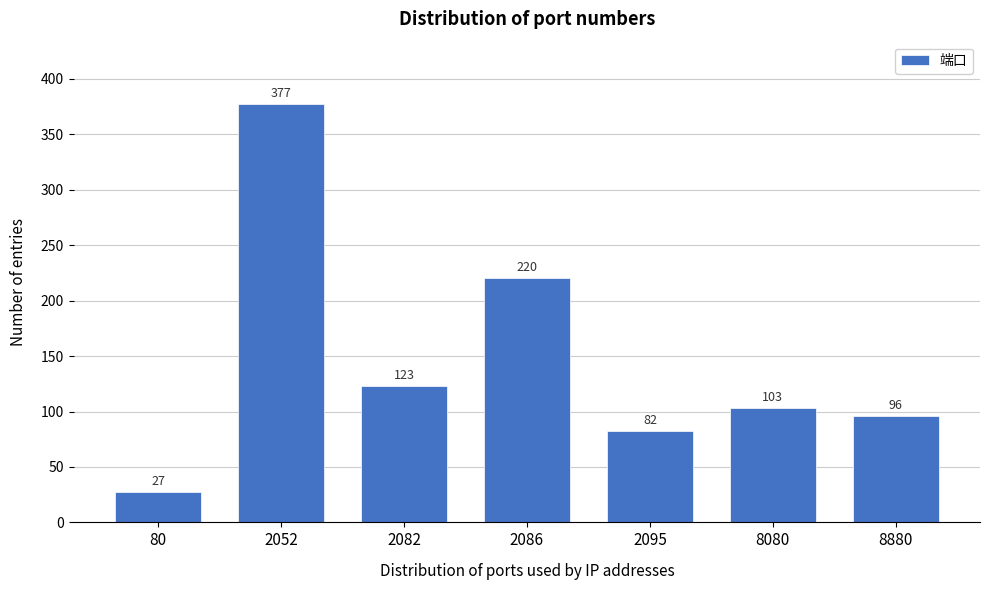

Reading right to left, list all the values displayed in this chart.

8880=96	8080=103	2095=82	2086=220	2082=123	2052=377	80=27